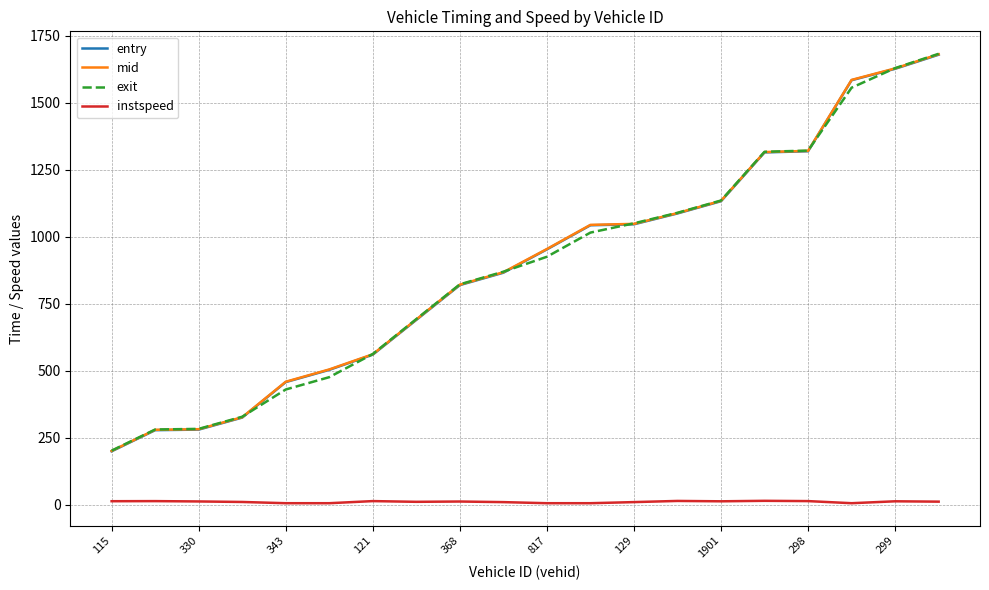

Does the chart have visible grid lines?

Yes